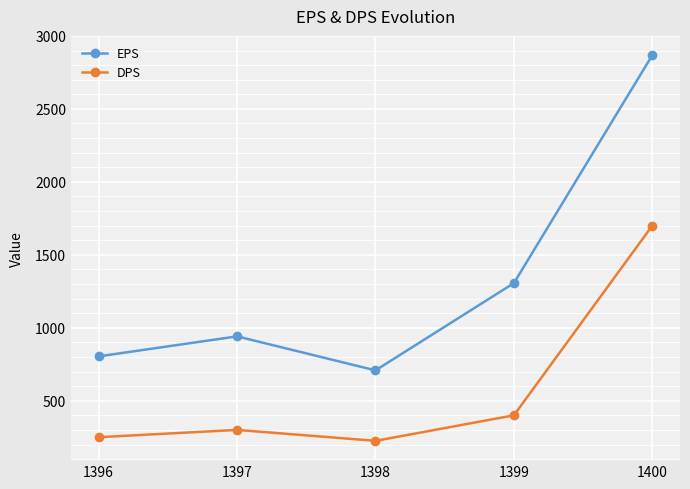

Which series has the widest spread of values?

EPS